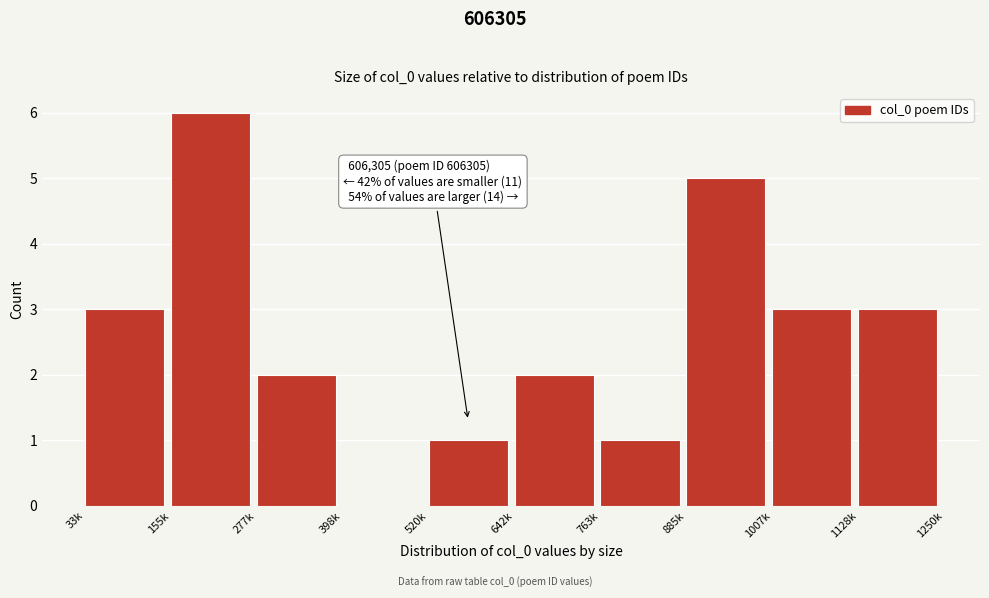

Reading right to left, transcribe all the data shown in this chart.

1128k=3	1007k=3	885k=5	763k=1	642k=2	520k=1	398k=0	277k=2	155k=6	33k=3